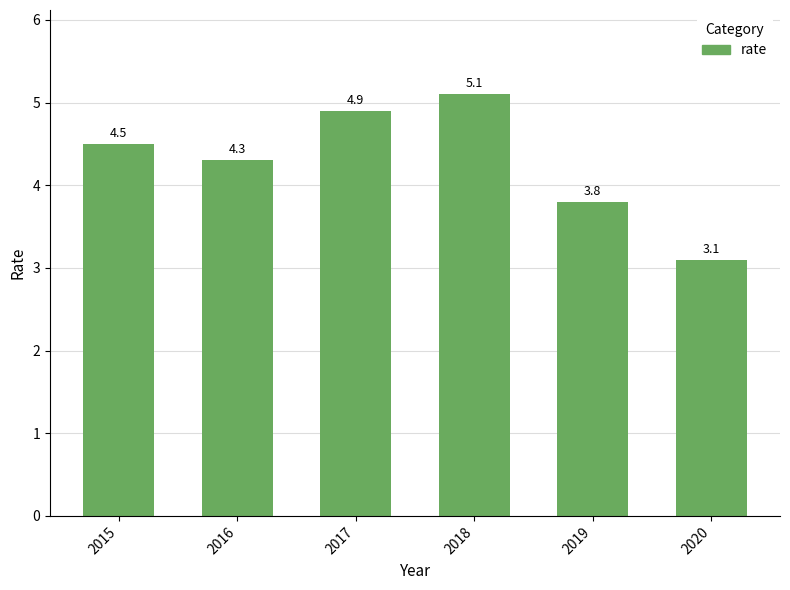

What is the sum of the values at 2017 and 2020?

8.0